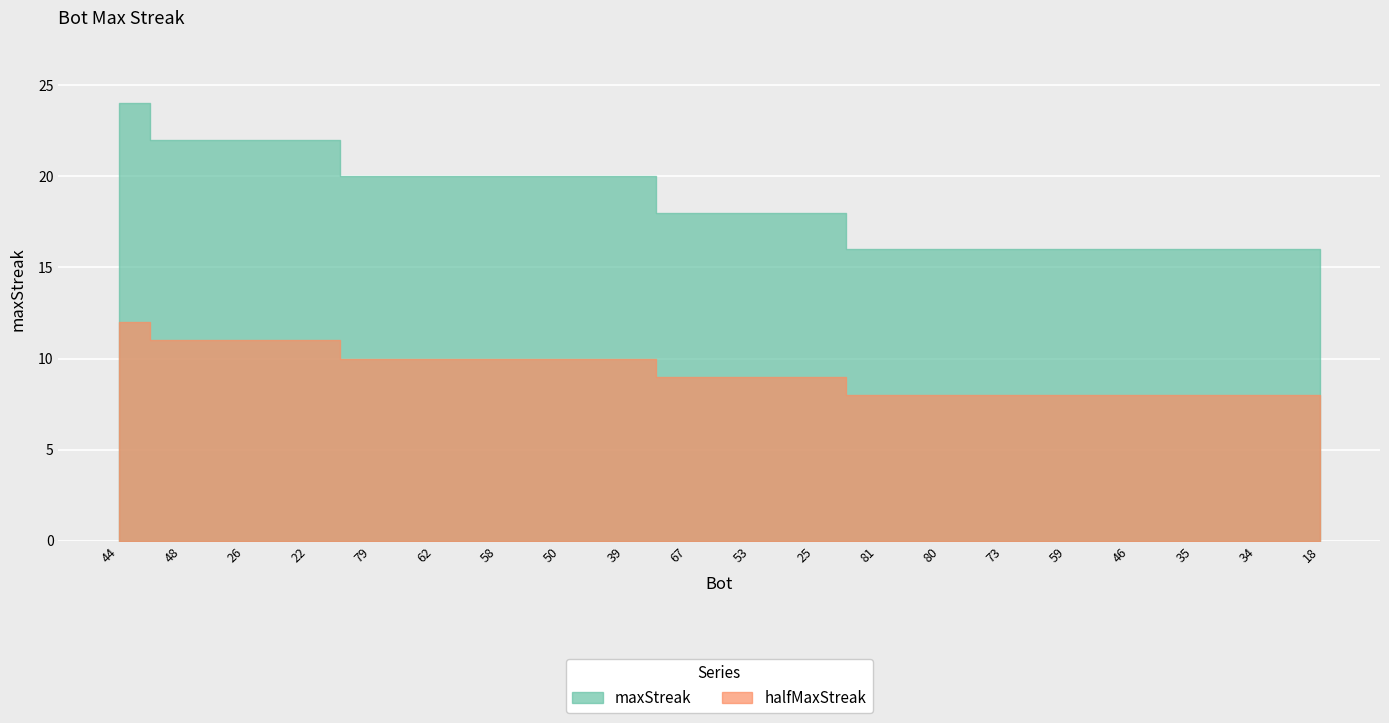

What position from the left is 46?

17